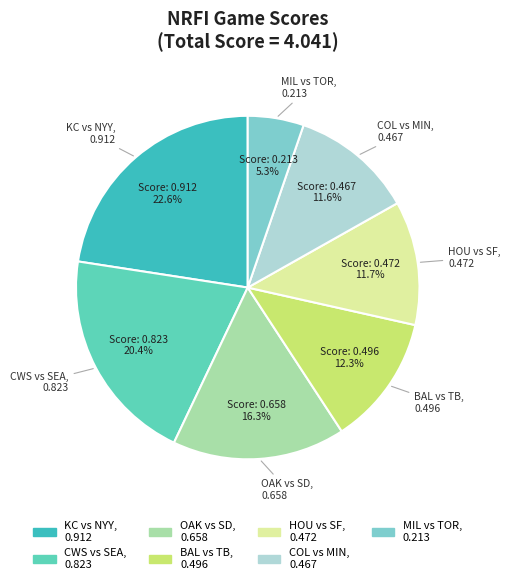

Is there a majority slice in this chart?

No